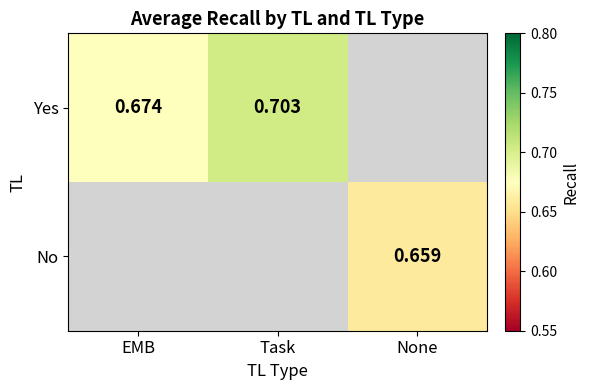

Which category has the lowest value across all series?

None